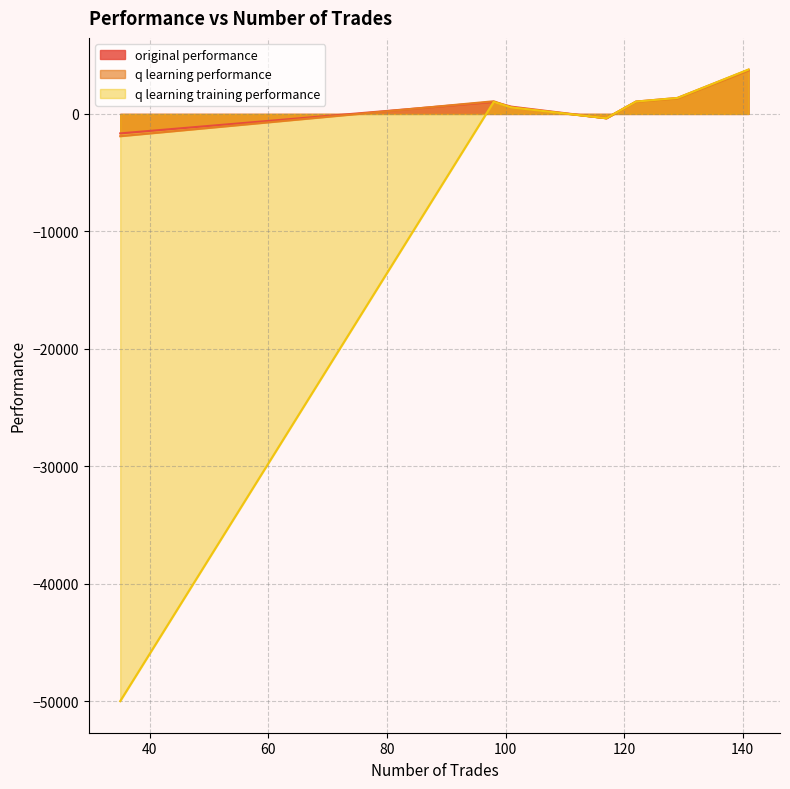

At how many categories does at least one series exceed -32262?

7